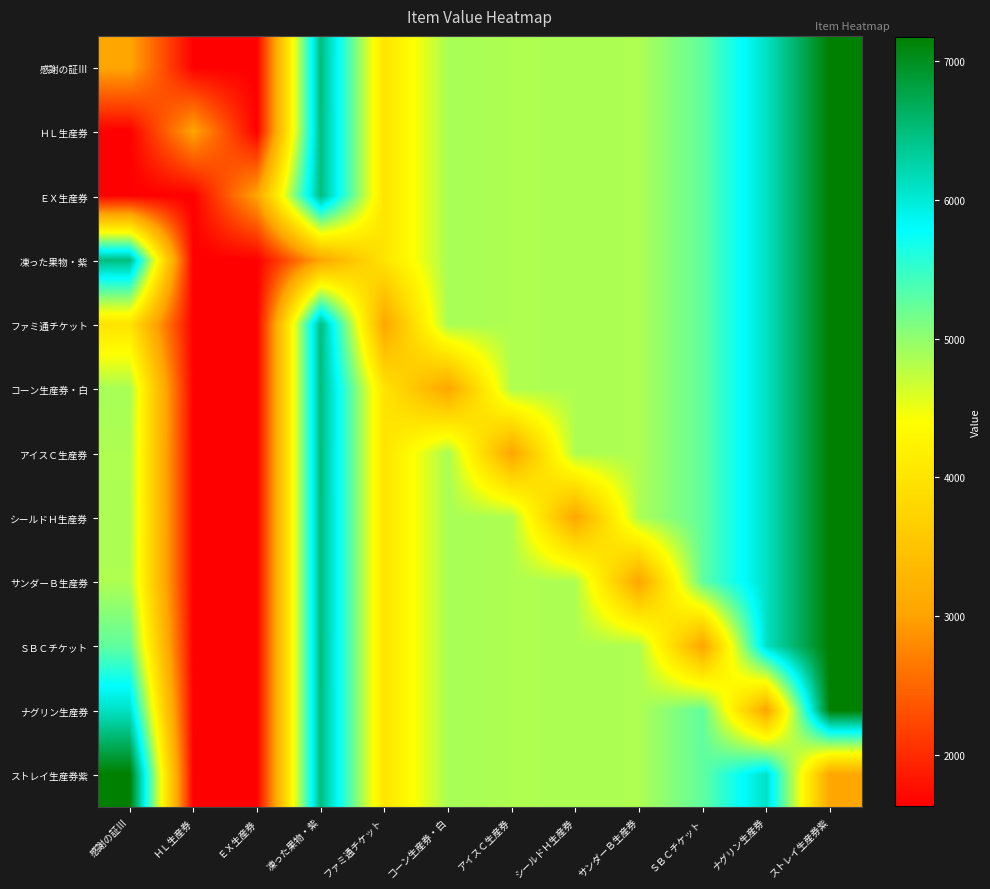

Reading right to left, list all the values displayed in this chart.

感謝の証Ⅲ: ストレイ生産券紫=7177	ナグリン生産券=6106	ＳＢＣチケット=5267	サンダーＢ生産券=4847	シールドＨ生産券=4850	アイスＣ生産券=4846	コーン生産券・白=4879	ファミ通チケット=3997	凍った果物・紫=6488	ＥＸ生産券=1631	ＨＬ生産券=1630	感謝の証Ⅲ=3041
ＨＬ生産券: ストレイ生産券紫=7177	ナグリン生産券=6106	ＳＢＣチケット=5267	サンダーＢ生産券=4847	シールドＨ生産券=4850	アイスＣ生産券=4846	コーン生産券・白=4879	ファミ通チケット=3997	凍った果物・紫=6488	ＥＸ生産券=1631	ＨＬ生産券=3041	感謝の証Ⅲ=1630
ＥＸ生産券: ストレイ生産券紫=7177	ナグリン生産券=6106	ＳＢＣチケット=5267	サンダーＢ生産券=4847	シールドＨ生産券=4850	アイスＣ生産券=4846	コーン生産券・白=4879	ファミ通チケット=3997	凍った果物・紫=6488	ＥＸ生産券=3041	ＨＬ生産券=1630	感謝の証Ⅲ=1631
凍った果物・紫: ストレイ生産券紫=7177	ナグリン生産券=6106	ＳＢＣチケット=5267	サンダーＢ生産券=4847	シールドＨ生産券=4850	アイスＣ生産券=4846	コーン生産券・白=4879	ファミ通チケット=3997	凍った果物・紫=3041	ＥＸ生産券=1631	ＨＬ生産券=1630	感謝の証Ⅲ=6488
ファミ通チケット: ストレイ生産券紫=7177	ナグリン生産券=6106	ＳＢＣチケット=5267	サンダーＢ生産券=4847	シールドＨ生産券=4850	アイスＣ生産券=4846	コーン生産券・白=4879	ファミ通チケット=3041	凍った果物・紫=6488	ＥＸ生産券=1631	ＨＬ生産券=1630	感謝の証Ⅲ=3997
コーン生産券・白: ストレイ生産券紫=7177	ナグリン生産券=6106	ＳＢＣチケット=5267	サンダーＢ生産券=4847	シールドＨ生産券=4850	アイスＣ生産券=4846	コーン生産券・白=3041	ファミ通チケット=3997	凍った果物・紫=6488	ＥＸ生産券=1631	ＨＬ生産券=1630	感謝の証Ⅲ=4879
アイスＣ生産券: ストレイ生産券紫=7177	ナグリン生産券=6106	ＳＢＣチケット=5267	サンダーＢ生産券=4847	シールドＨ生産券=4850	アイスＣ生産券=3041	コーン生産券・白=4879	ファミ通チケット=3997	凍った果物・紫=6488	ＥＸ生産券=1631	ＨＬ生産券=1630	感謝の証Ⅲ=4846
シールドＨ生産券: ストレイ生産券紫=7177	ナグリン生産券=6106	ＳＢＣチケット=5267	サンダーＢ生産券=4847	シールドＨ生産券=3041	アイスＣ生産券=4846	コーン生産券・白=4879	ファミ通チケット=3997	凍った果物・紫=6488	ＥＸ生産券=1631	ＨＬ生産券=1630	感謝の証Ⅲ=4850
サンダーＢ生産券: ストレイ生産券紫=7177	ナグリン生産券=6106	ＳＢＣチケット=5267	サンダーＢ生産券=3041	シールドＨ生産券=4850	アイスＣ生産券=4846	コーン生産券・白=4879	ファミ通チケット=3997	凍った果物・紫=6488	ＥＸ生産券=1631	ＨＬ生産券=1630	感謝の証Ⅲ=4847
ＳＢＣチケット: ストレイ生産券紫=7177	ナグリン生産券=6106	ＳＢＣチケット=3041	サンダーＢ生産券=4847	シールドＨ生産券=4850	アイスＣ生産券=4846	コーン生産券・白=4879	ファミ通チケット=3997	凍った果物・紫=6488	ＥＸ生産券=1631	ＨＬ生産券=1630	感謝の証Ⅲ=5267
ナグリン生産券: ストレイ生産券紫=7177	ナグリン生産券=3041	ＳＢＣチケット=5267	サンダーＢ生産券=4847	シールドＨ生産券=4850	アイスＣ生産券=4846	コーン生産券・白=4879	ファミ通チケット=3997	凍った果物・紫=6488	ＥＸ生産券=1631	ＨＬ生産券=1630	感謝の証Ⅲ=6106
ストレイ生産券紫: ストレイ生産券紫=3041	ナグリン生産券=6106	ＳＢＣチケット=5267	サンダーＢ生産券=4847	シールドＨ生産券=4850	アイスＣ生産券=4846	コーン生産券・白=4879	ファミ通チケット=3997	凍った果物・紫=6488	ＥＸ生産券=1631	ＨＬ生産券=1630	感謝の証Ⅲ=7177